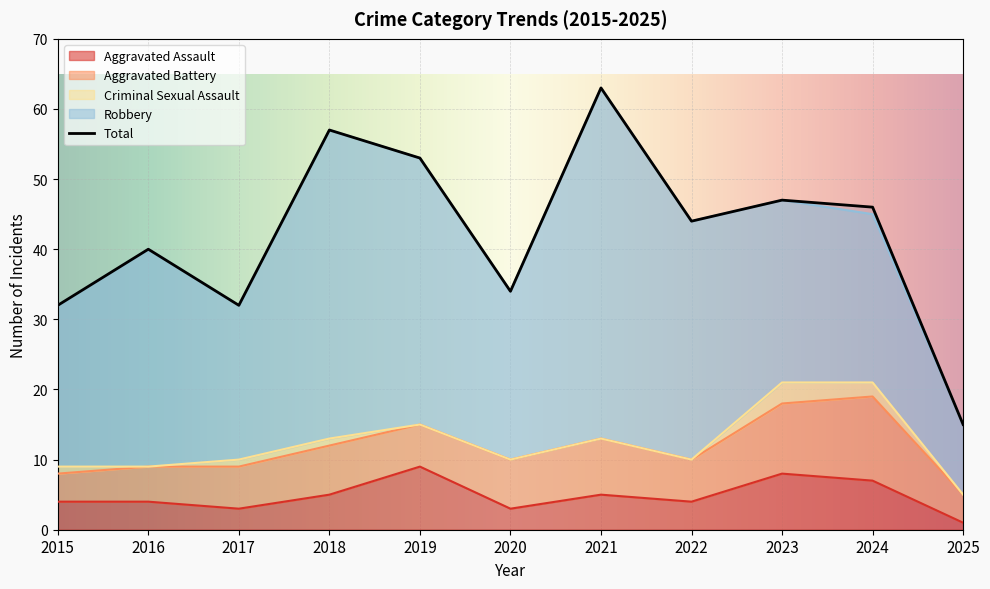

In Aggravated Battery, how many points are higher than both neighbors (excluding endpoints)?

3